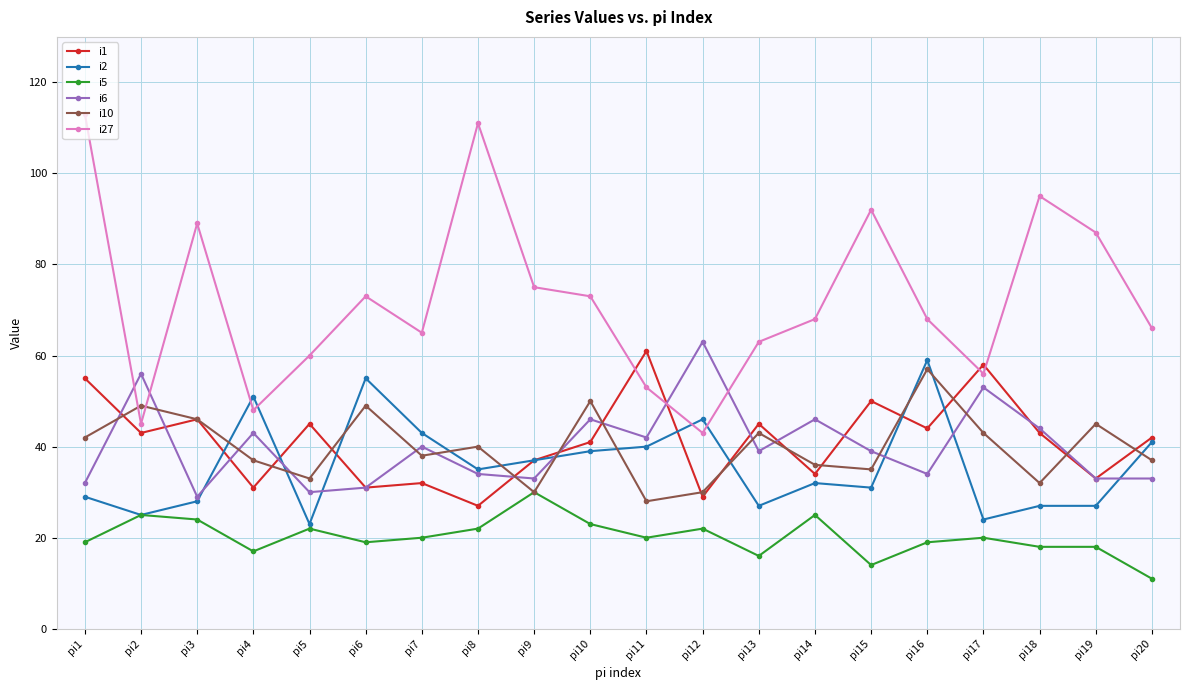

Between which two adjacent categories do i27 and i10 first intersect?

pi1 and pi2